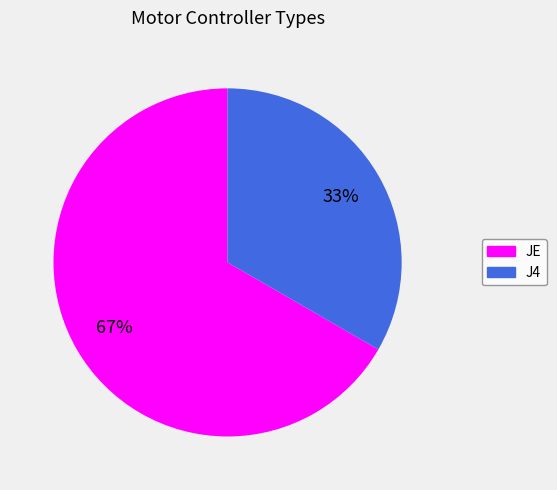

Rank the categories by value from highest to lowest.

JE, J4